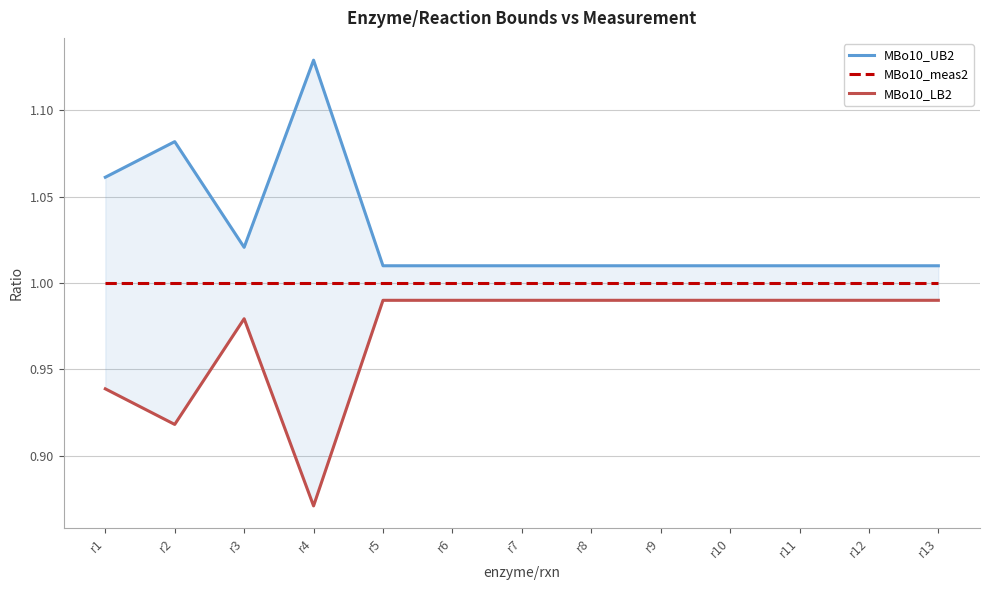

What are all the series names shown in the legend?

MBo10_UB2, MBo10_meas2, MBo10_LB2